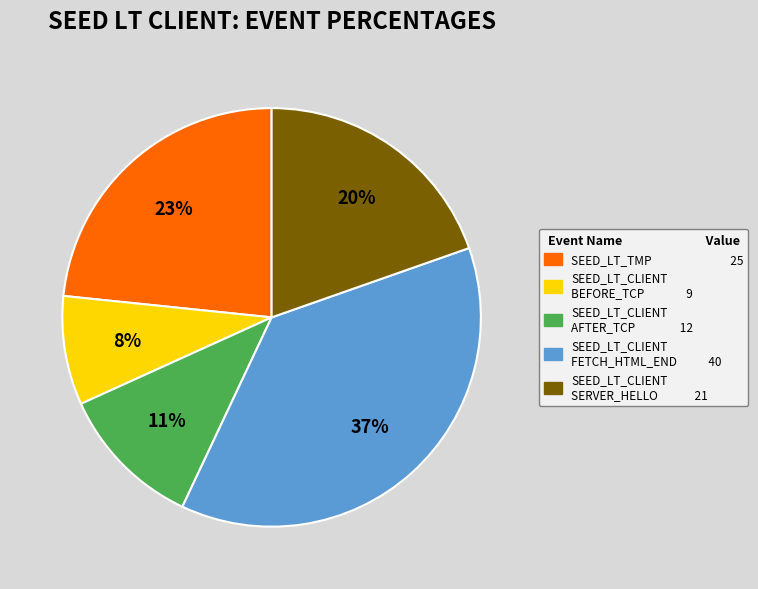

Is there any slice that represents more than half of the pie?

No